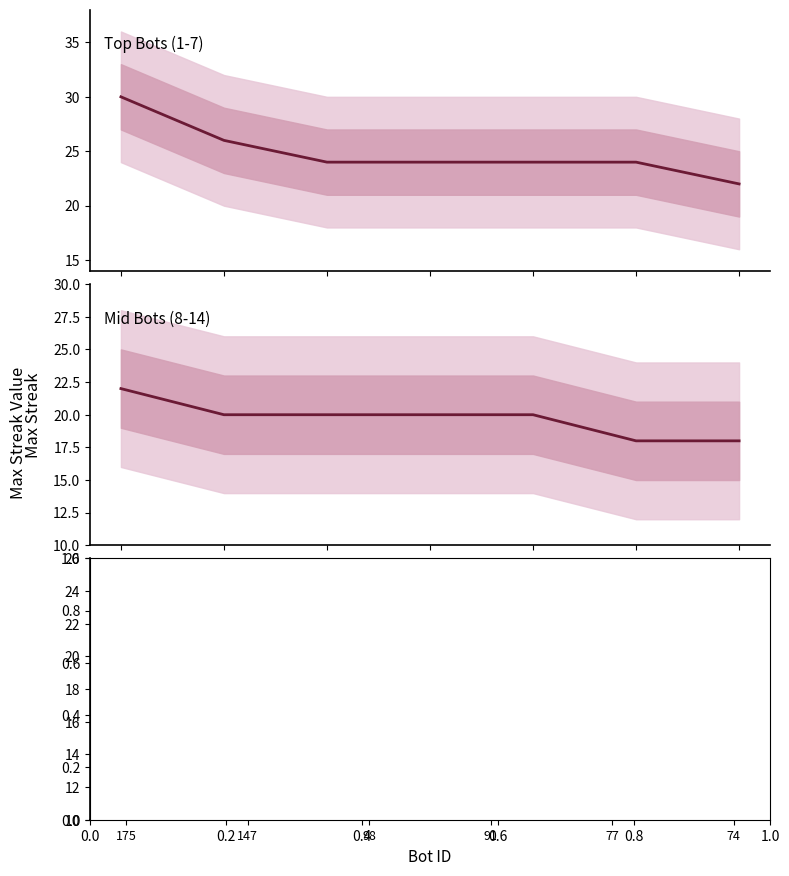

Does the chart have visible grid lines?

No